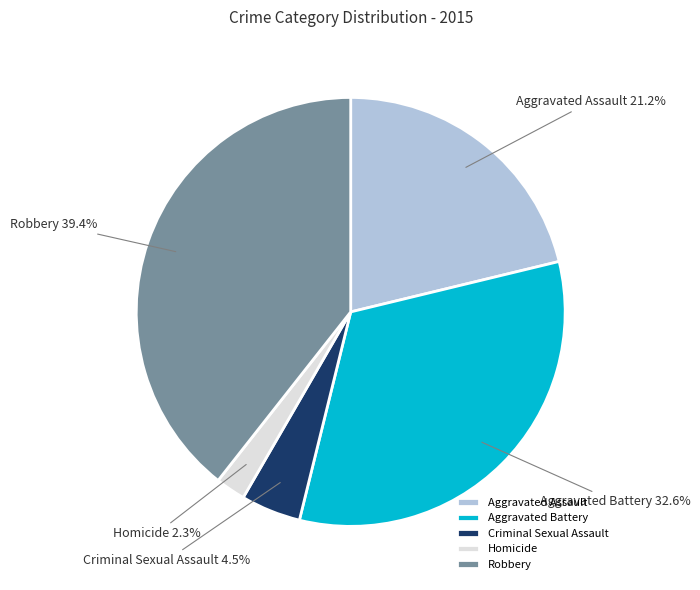

To the nearest percent, what percentage of the pie is Aggravated Battery?

33%